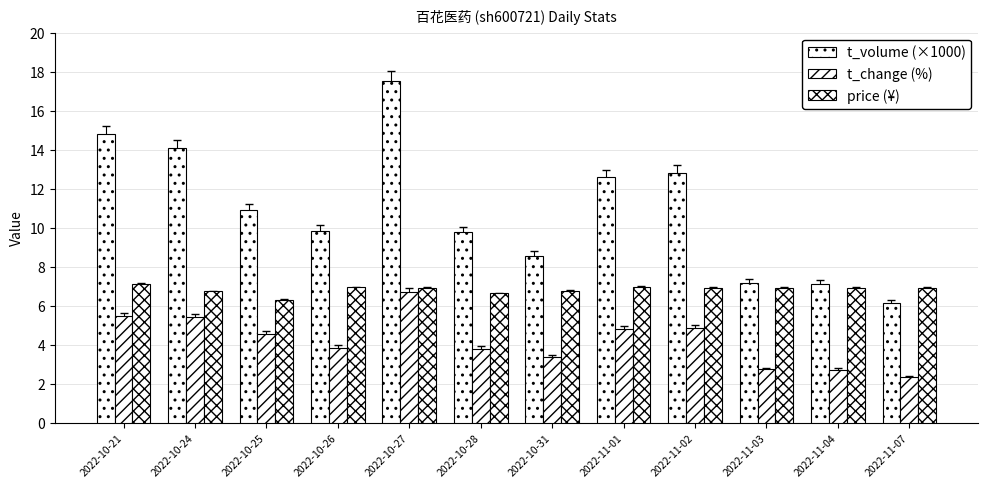

How many groups of bars are there?

12